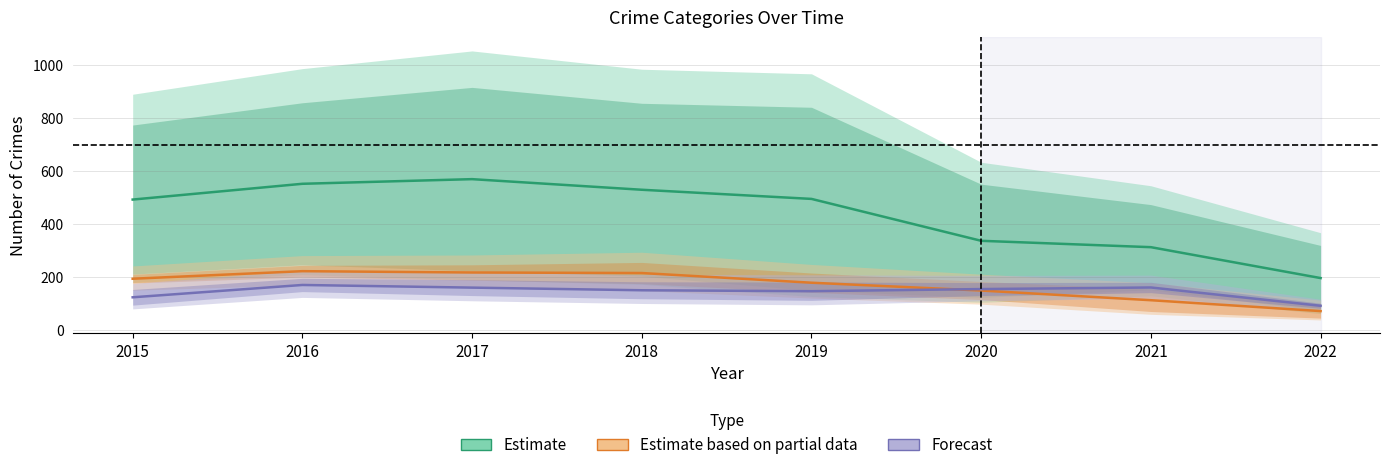

Reading left to right, list all the values displayed in this chart.

Estimate: 2015=493.0	2016=552.5	2017=570.0	2018=530.0	2019=495.5	2020=337.5	2021=313.5	2022=197.0
Estimate based on partial data: 2015=194.5	2016=223.0	2017=218.0	2018=216.0	2019=179.5	2020=150.0	2021=113.5	2022=72.5
Forecast: 2015=124.5	2016=171.0	2017=161.0	2018=151.0	2019=147.5	2020=155.5	2021=161.5	2022=92.5